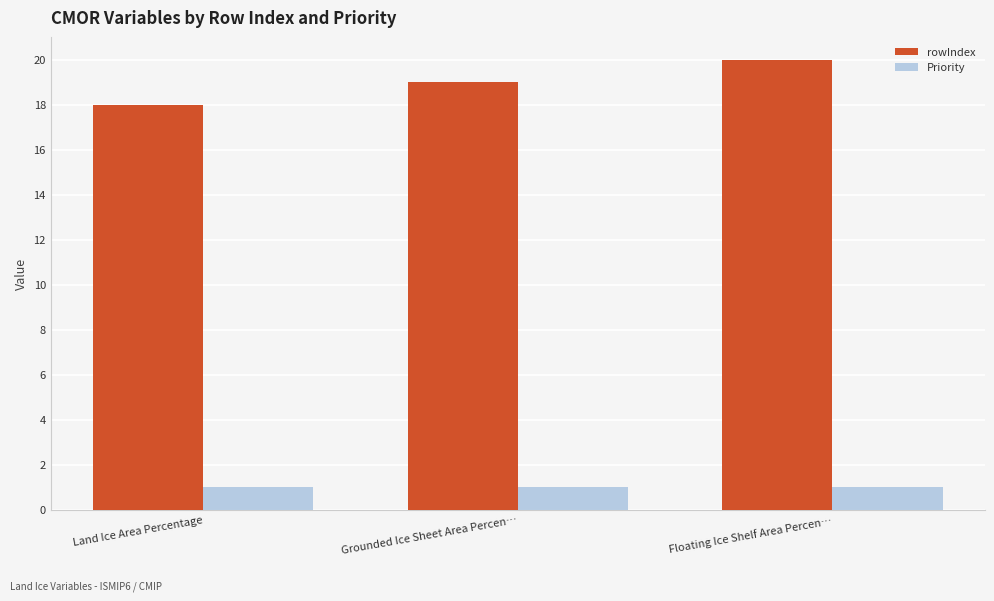

What are all the series names shown in the legend?

rowIndex, Priority